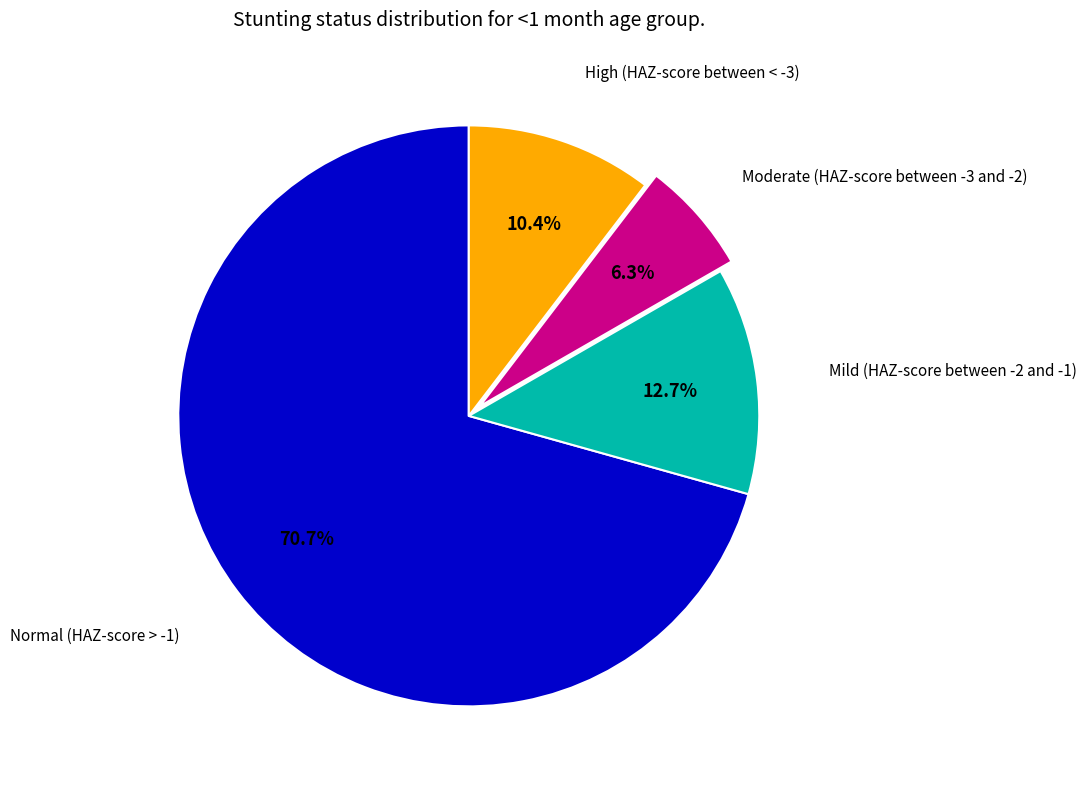

Is there any slice that represents more than half of the pie?

Yes